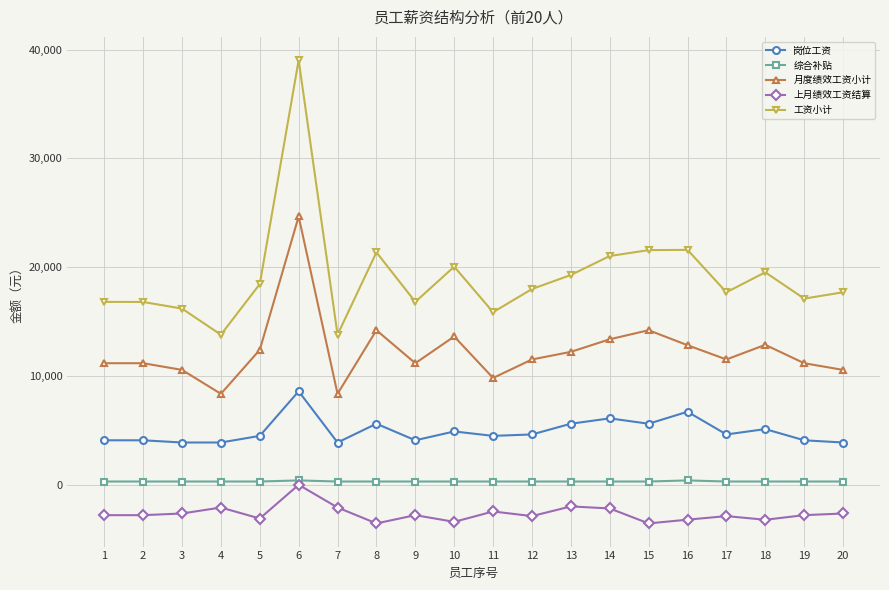

True or false: 岗位工资 and 综合补贴 cross at least once.

False